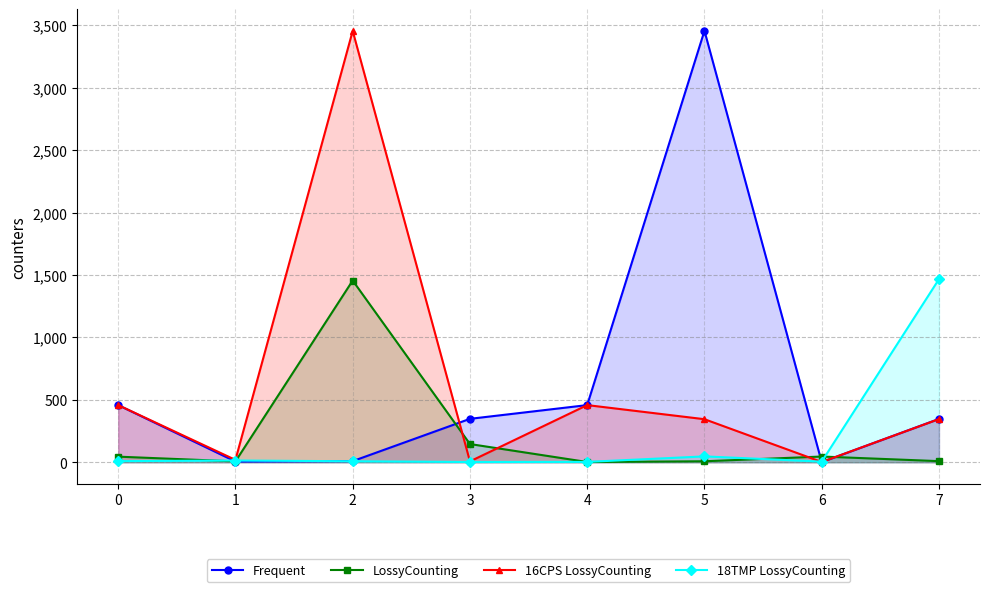

Does the chart display data point markers on the line(s)?

Yes